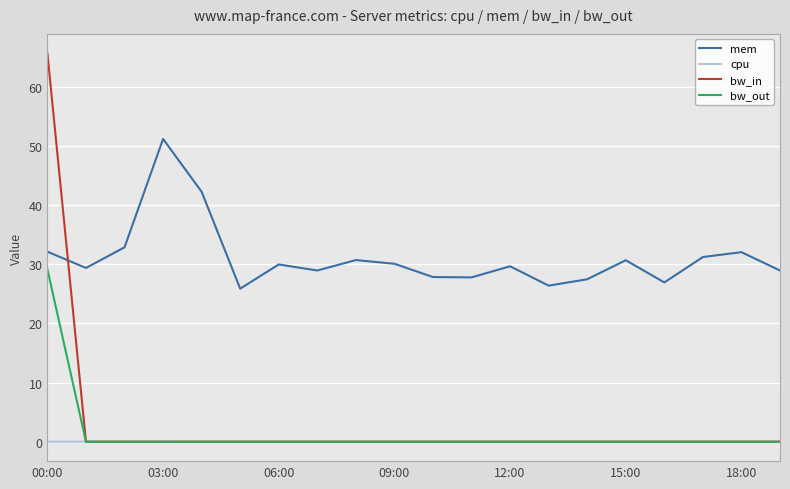

Which series has the largest range (max minus min)?

bw_in